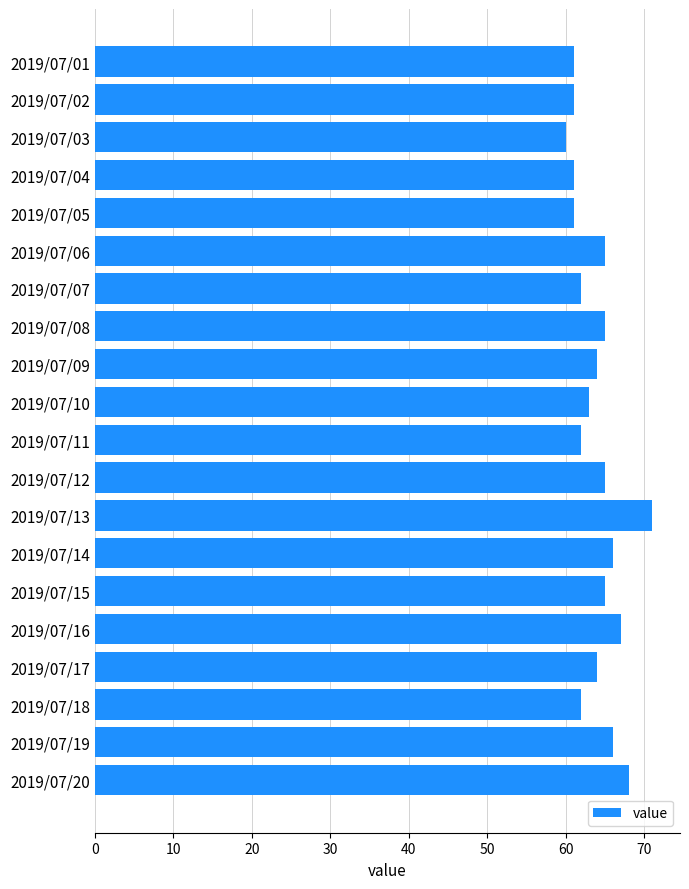

What is the value of the 10th bar from the top?

63